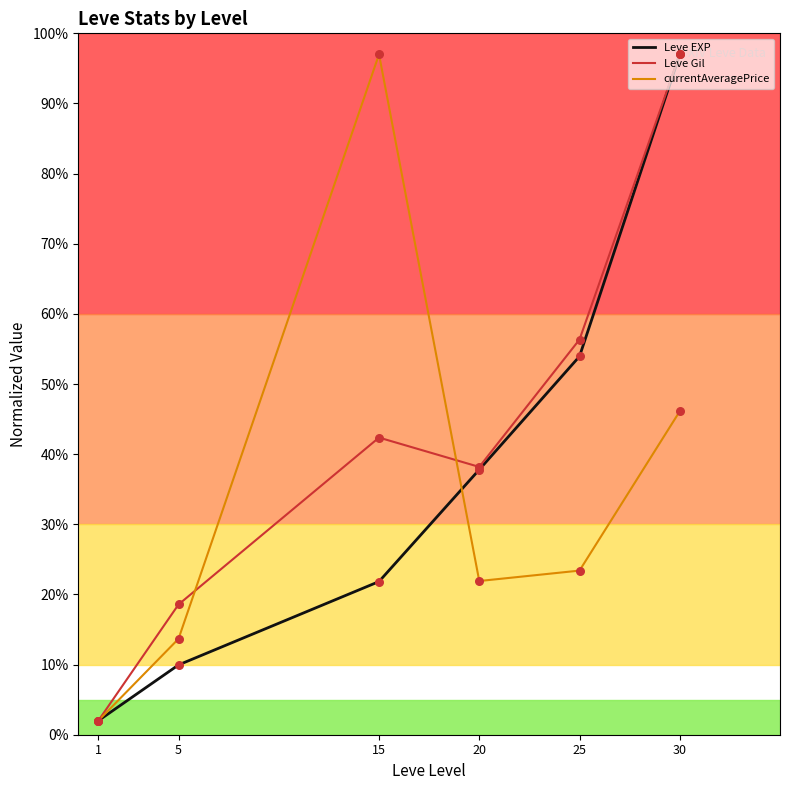

Between 15 and 30, which series saw the biggest shift?

Leve EXP